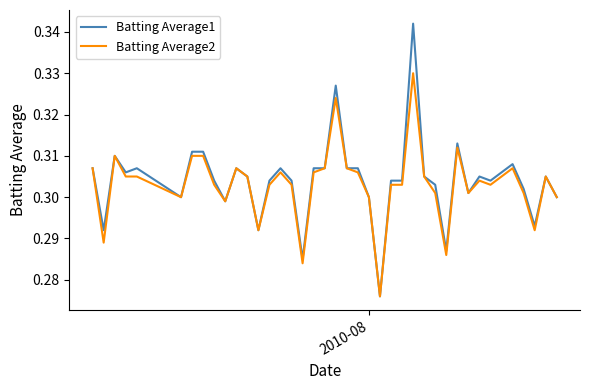

Count the Batting Average1 values in the range 0 to 1.

40